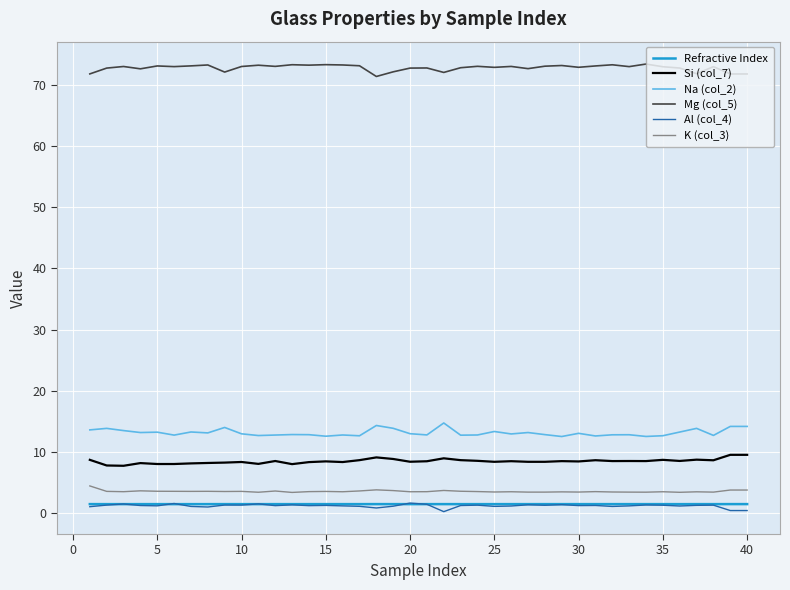

True or false: Al (col_4) and K (col_3) cross at least once.

False